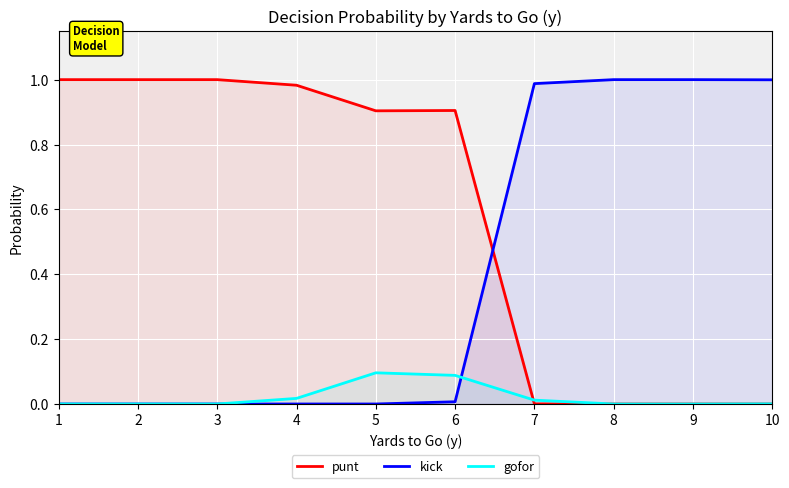

Reading right to left, transcribe all the data shown in this chart.

punt: 0.0	0.0	0.0	0.0	0.9	0.9	1.0	1.0	1.0	1.0
kick: 1.0	1.0	1.0	1.0	0.0	0.0	0.0	0.0	0.0	0.0
gofor: 0.0	0.0	0.0	0.0	0.1	0.1	0.0	0.0	0.0	0.0